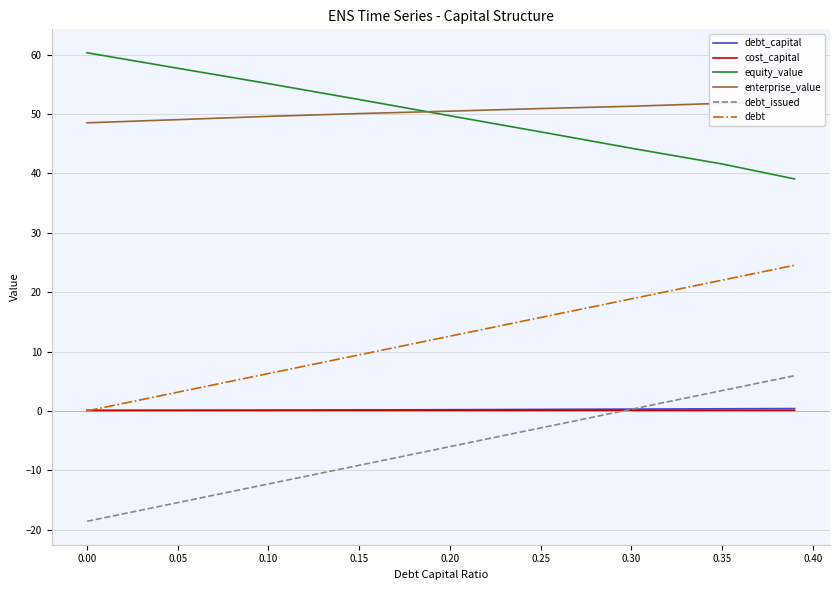

The value of debt_issued at 0.35 is 3.4. True or false?

True